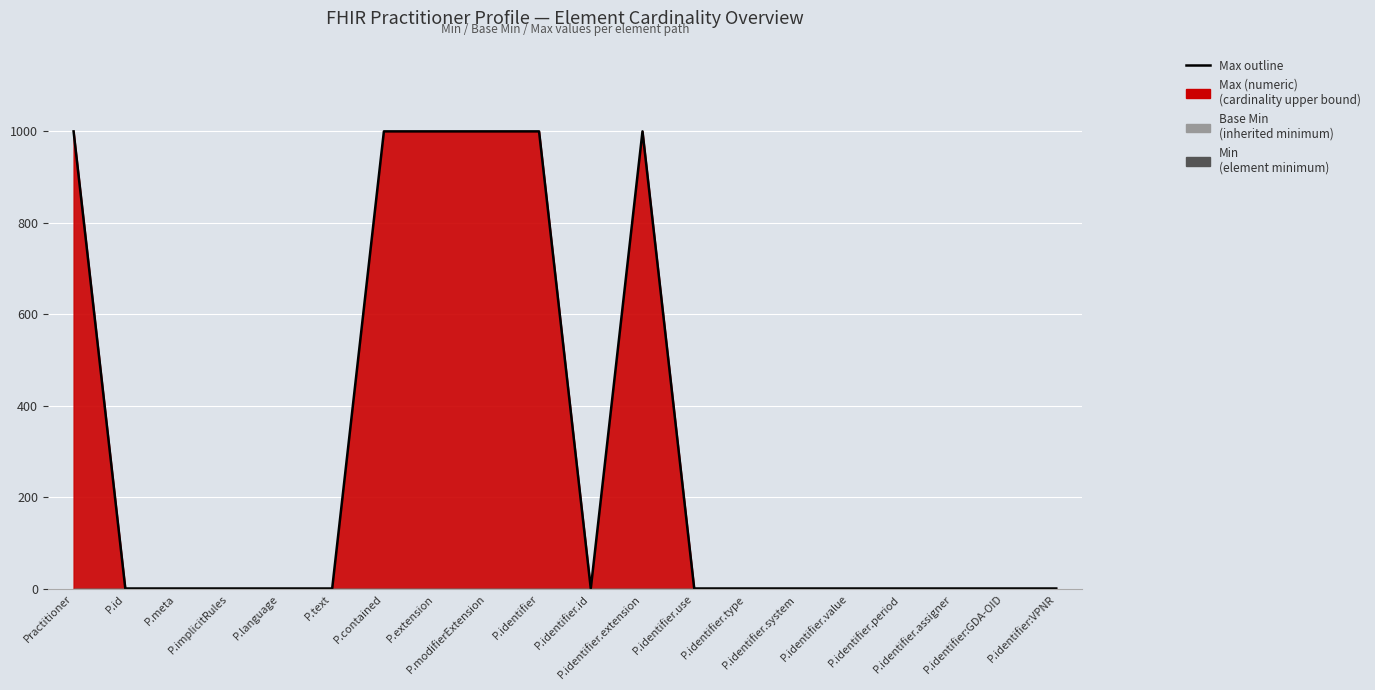

Which has a higher value, P.contained or Practitioner?

P.contained